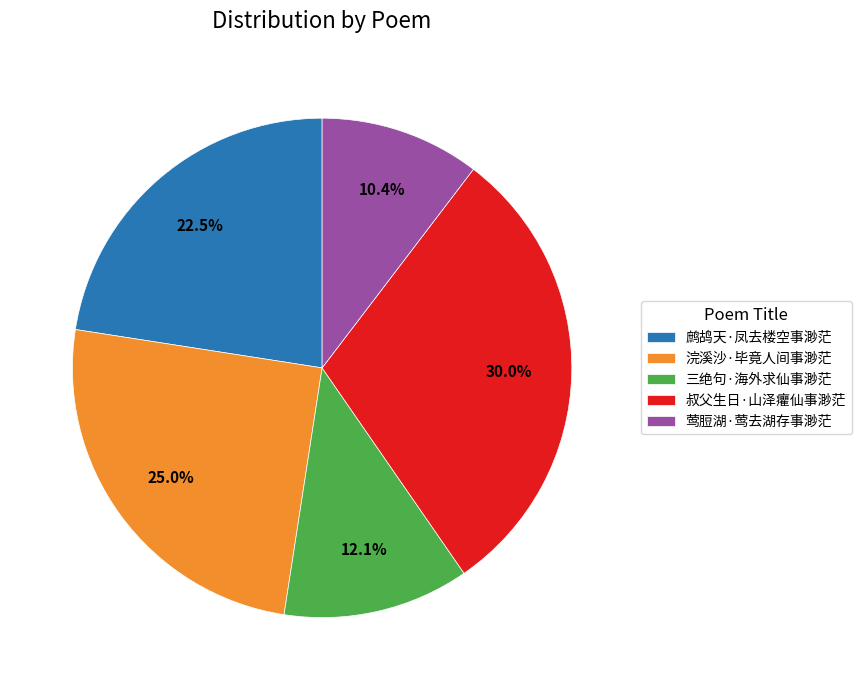

Count the number of slices in the pie.

5